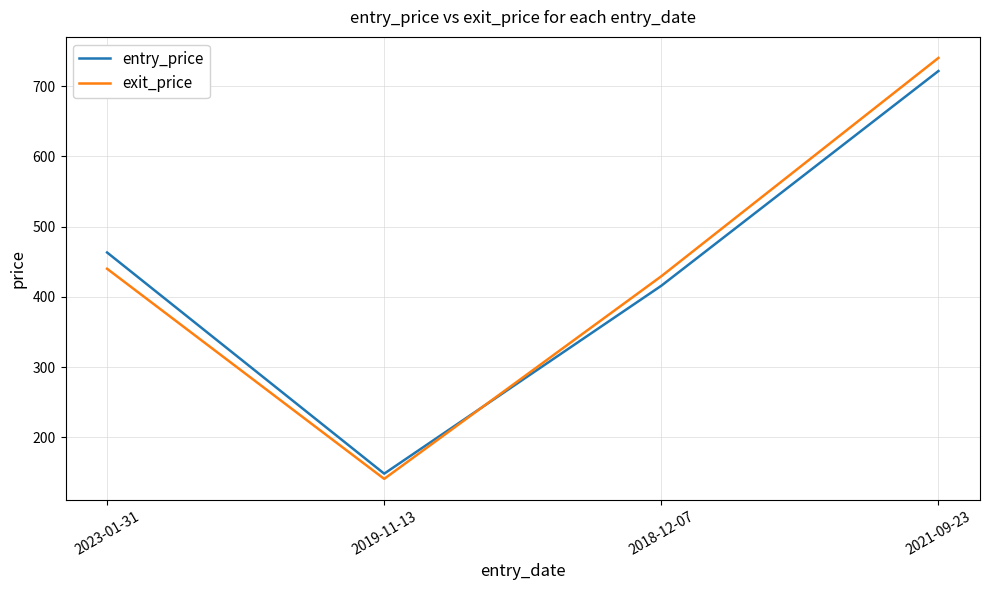

Is it true that exit_price equals 360.2 at 2021-09-23?

False